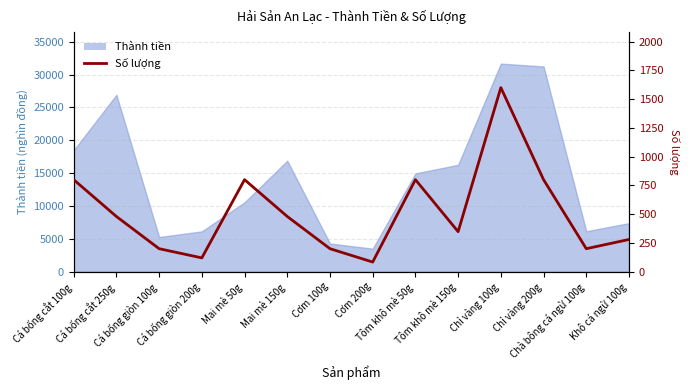

How many points are lower than both their immediate neighbors (excluding endpoints)?

4